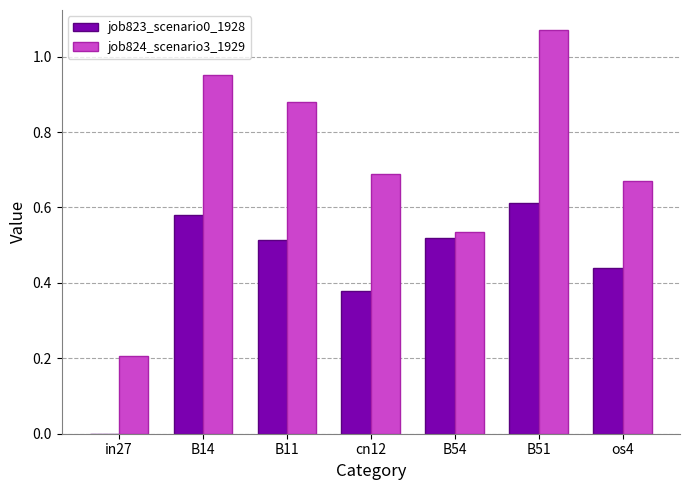

Which series changed the most between in27 and B51?

job824_scenario3_1929